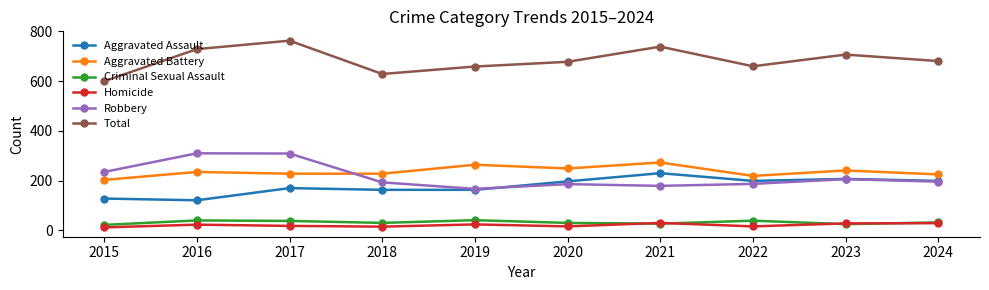

Read the Criminal Sexual Assault value at 2024.

32